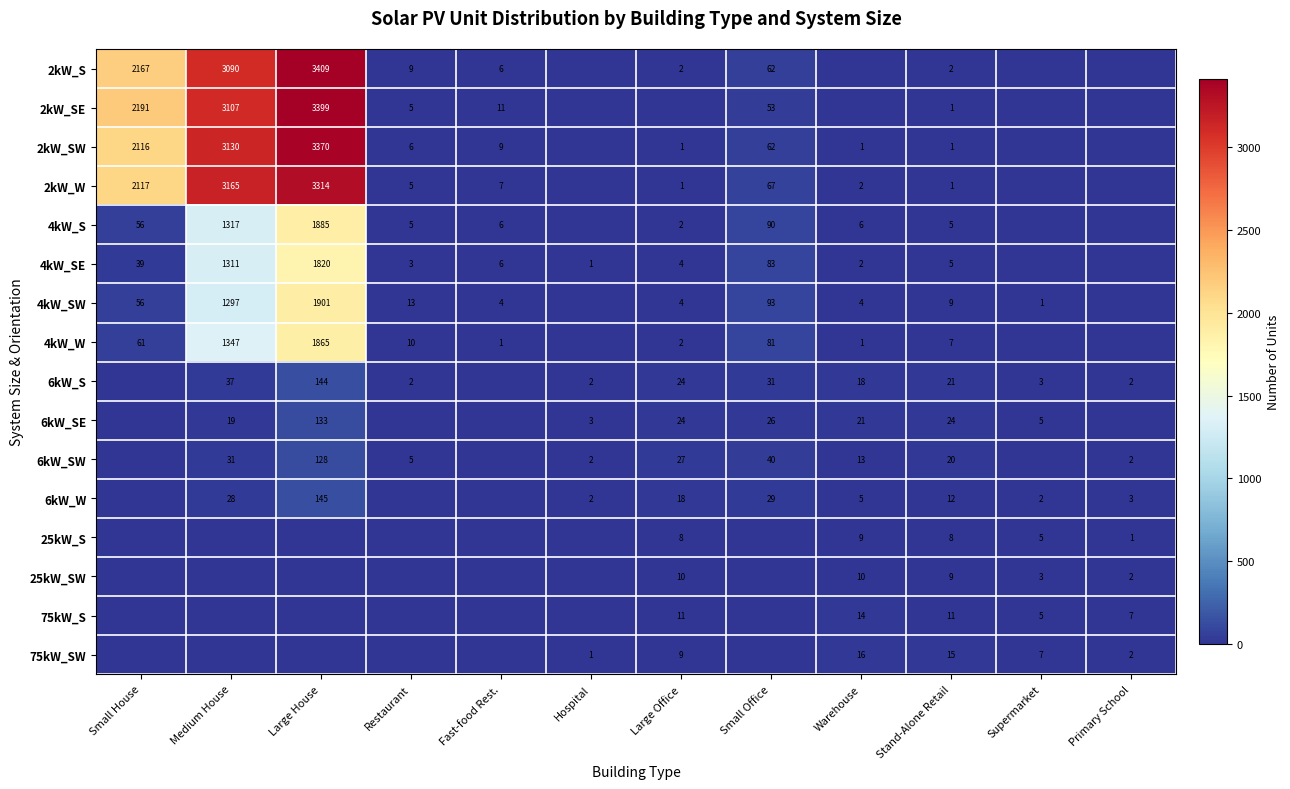

Between Warehouse and Large House, which is larger?

Large House